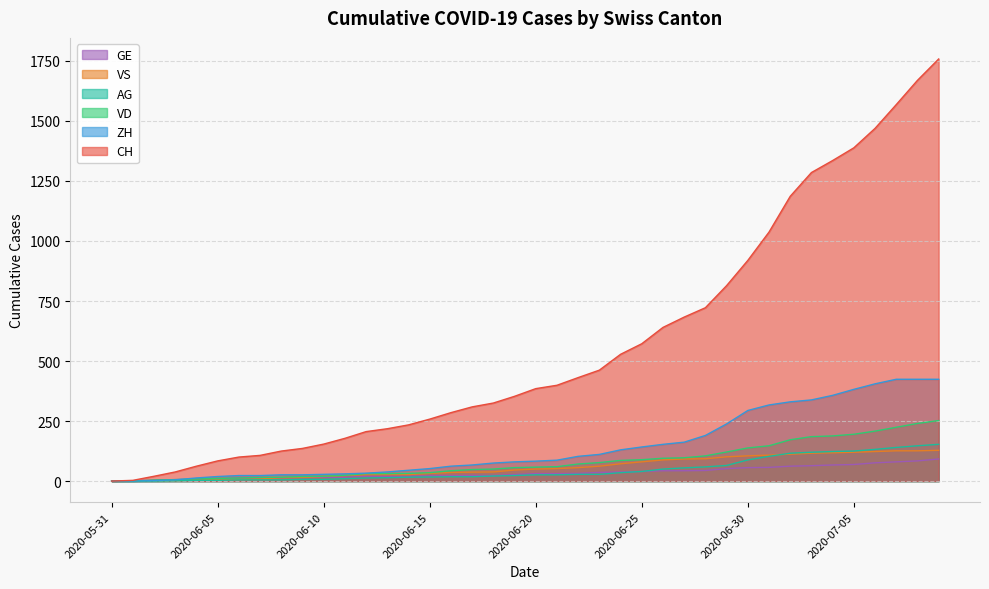

At how many categories does at least one series exceed 207?

27